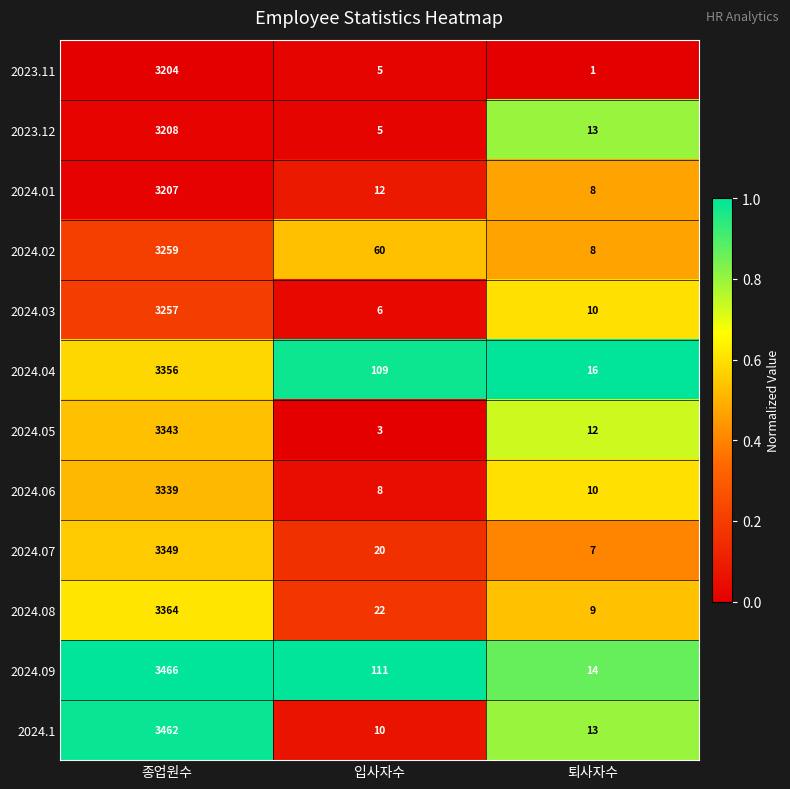

At 종업원수, list the series in order from largest to smallest.

2024.09, 2024.1, 2024.08, 2024.04, 2024.07, 2024.05, 2024.06, 2024.02, 2024.03, 2023.12, 2024.01, 2023.11